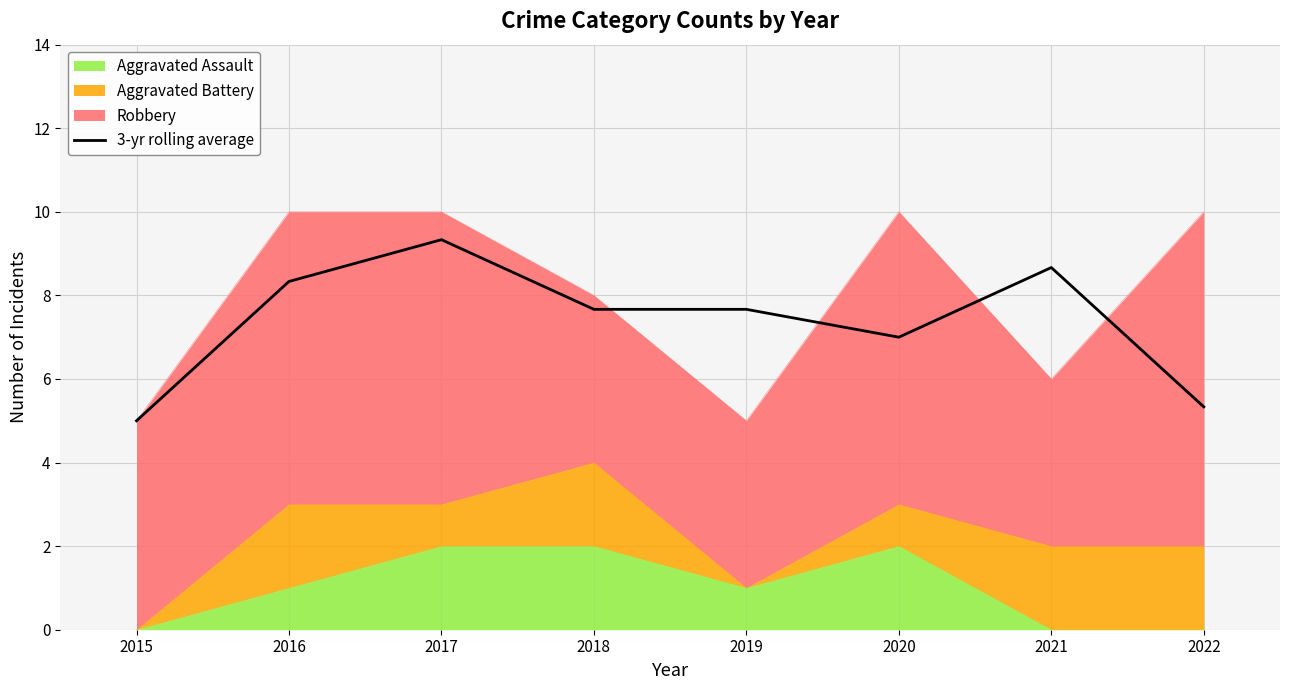

What is the maximum value shown in the chart?

9.3